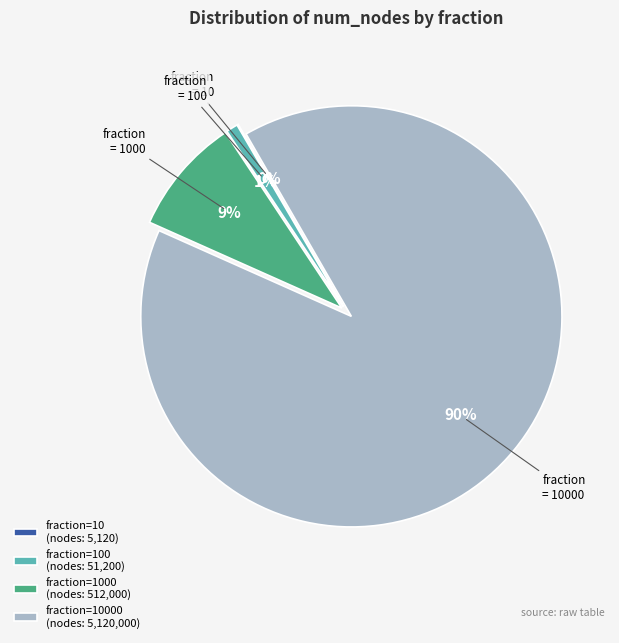

To the nearest percent, what is the combined percentage of fraction=100 (nodes: 51,200) and fraction=1000 (nodes: 512,000)?

10%